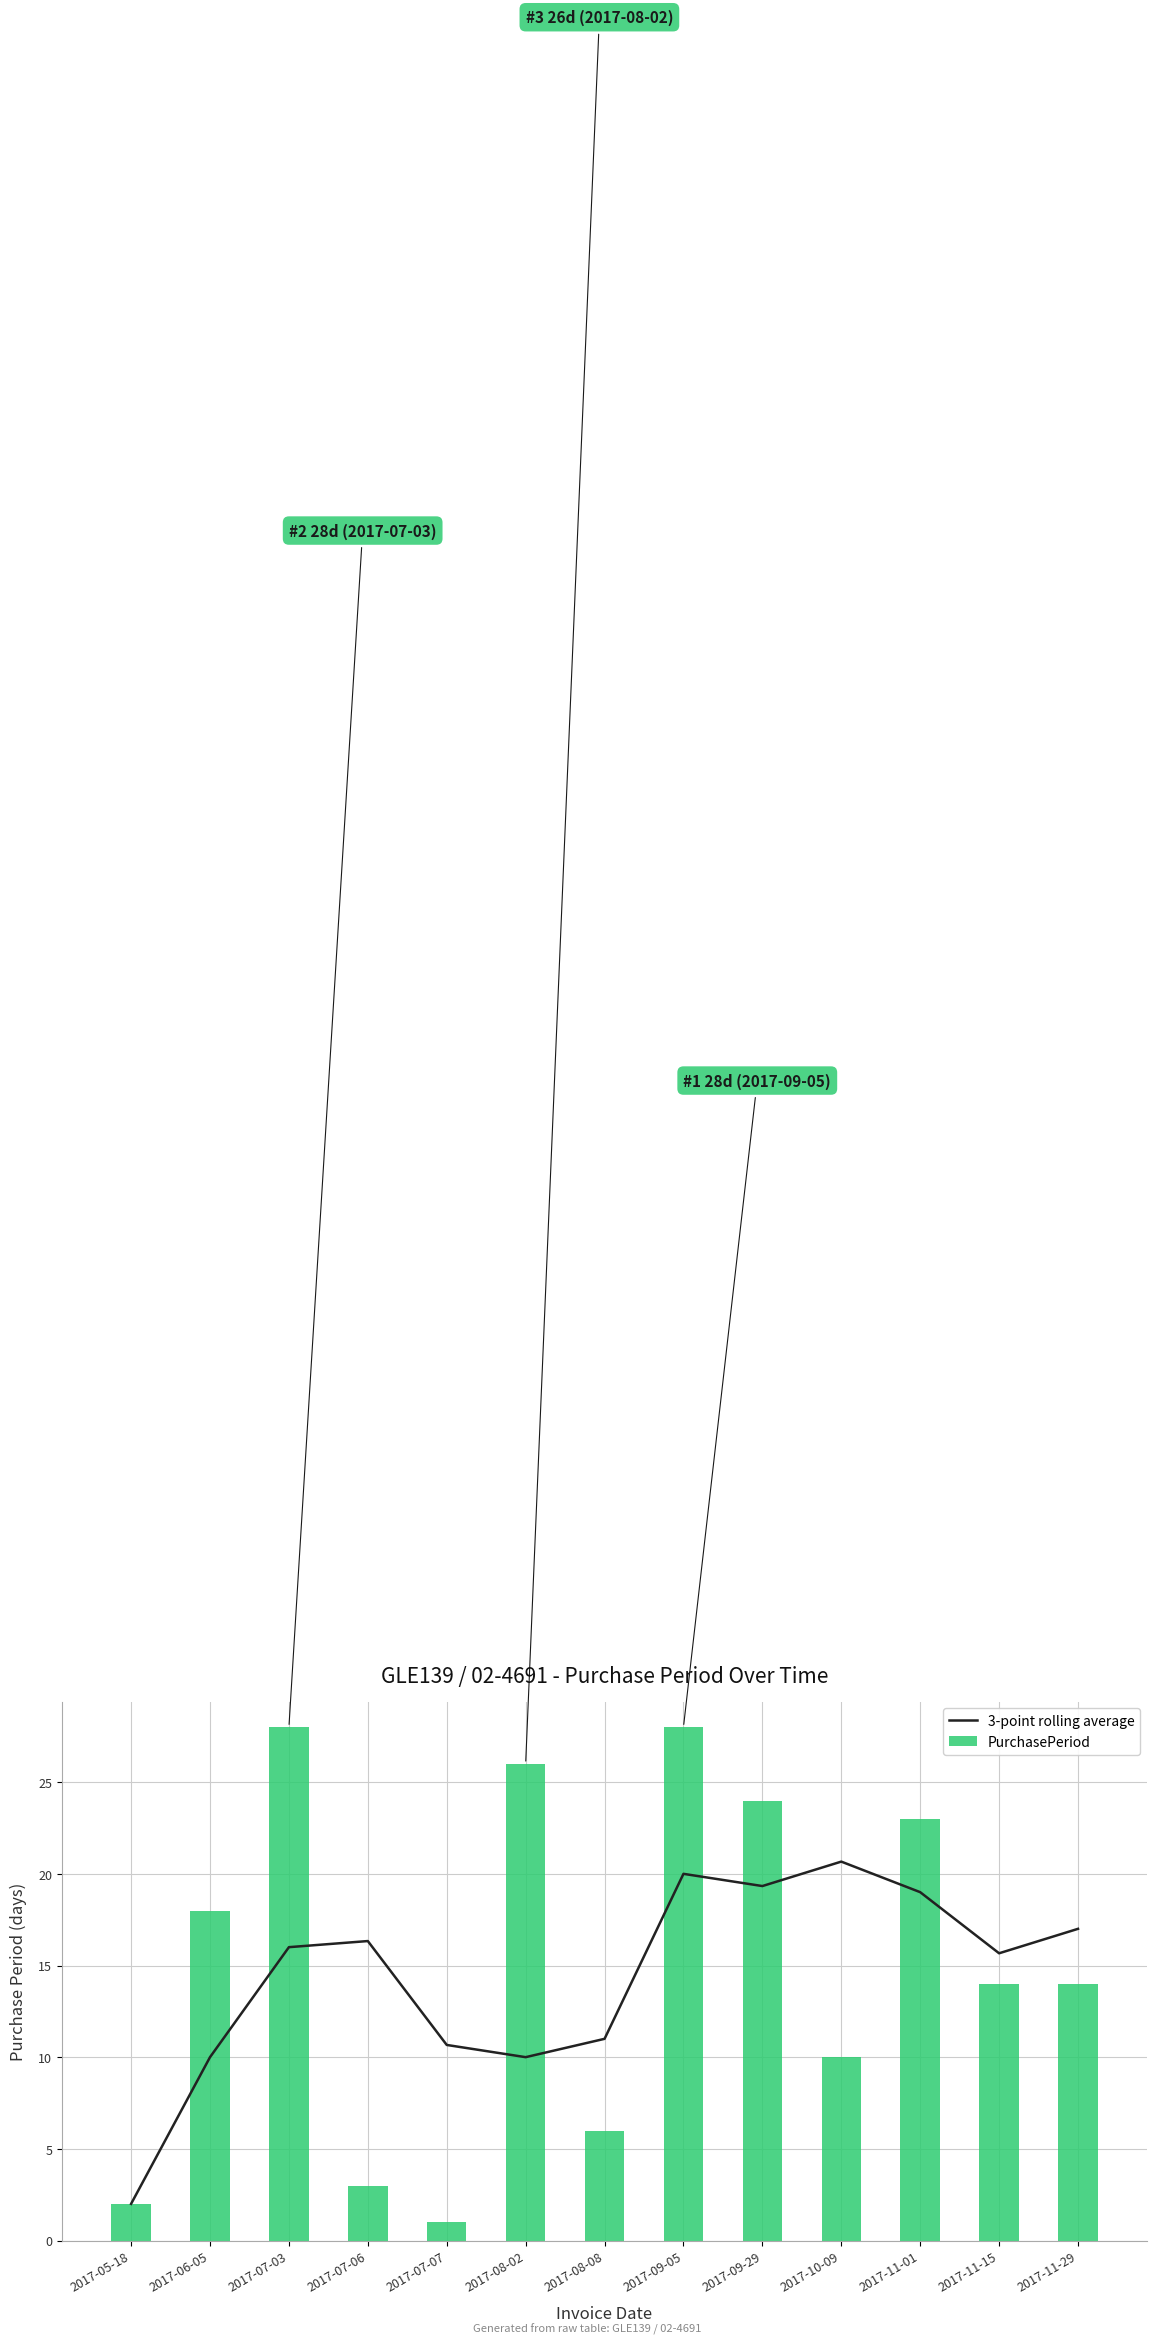

Is it true that 3-point rolling average equals 30.2 at 2017-09-29?

False